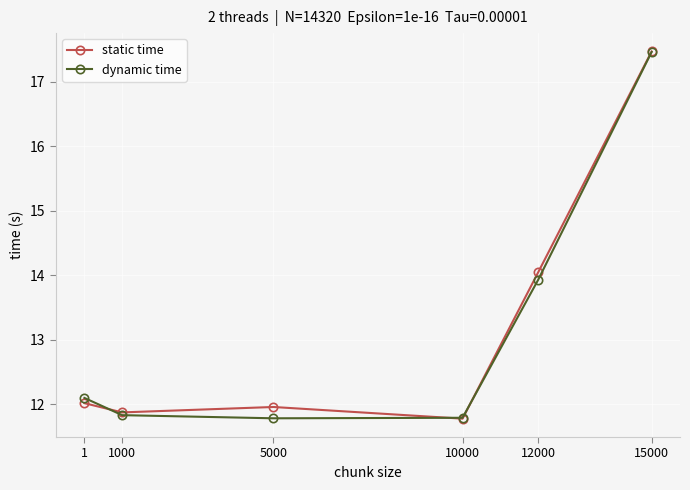

What is the lowest value of the dynamic time series?

11.8